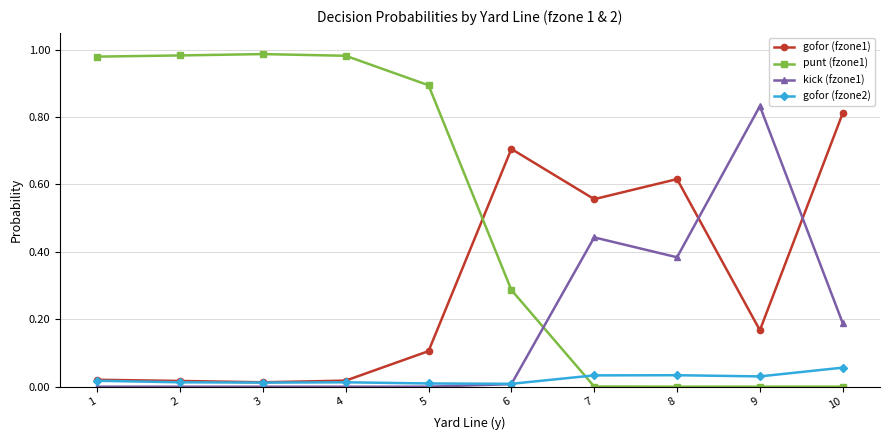

Is it true that gofor (fzone2) equals 0.1 at 7?

False